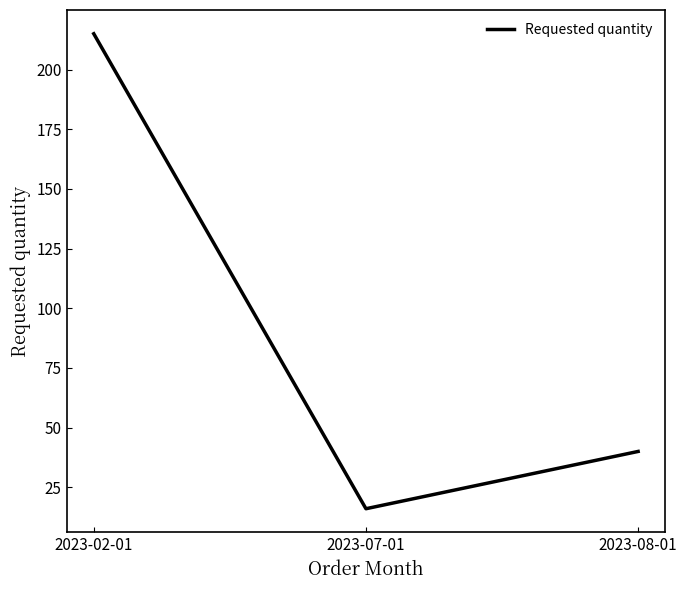

What is the ratio of the value at 2023-07-01 to the value at 2023-02-01?

0.1